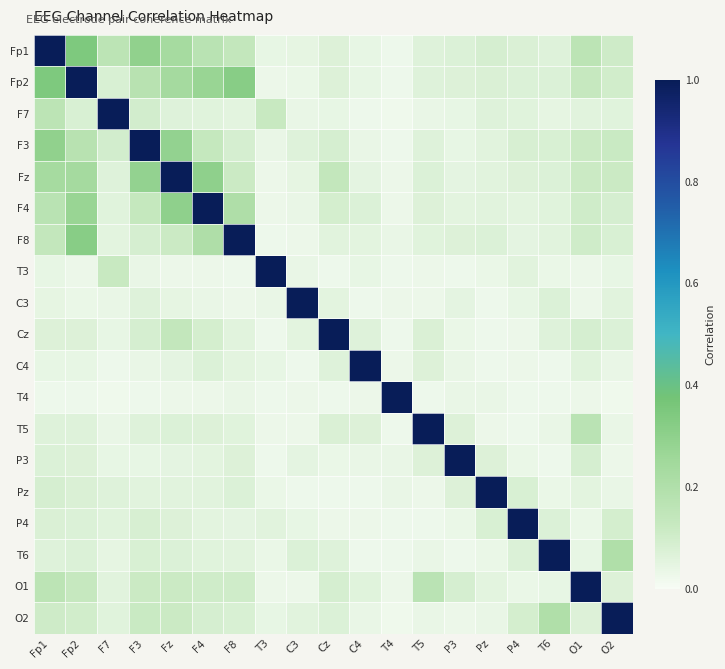

At how many categories does at least one series exceed 0?

19